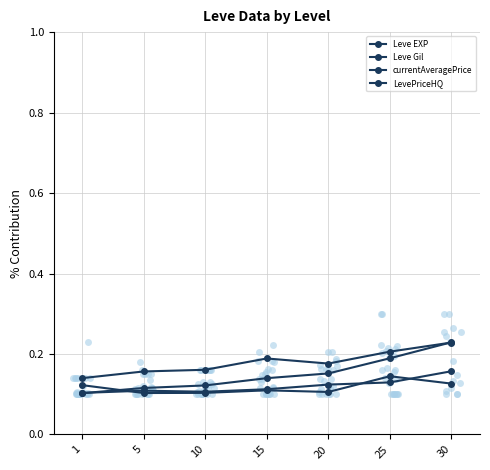

Is this an area chart (filled region under the line)?

No